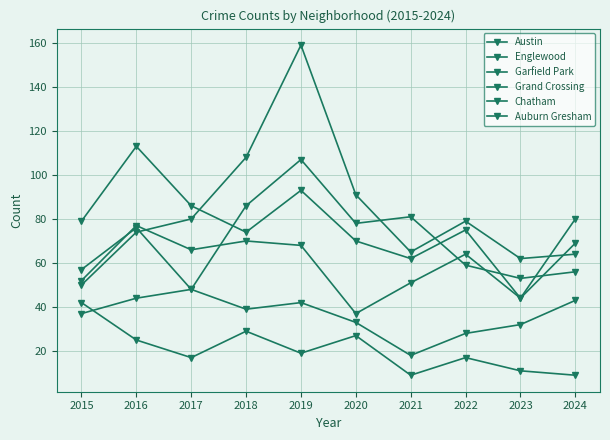

What is the value of the Englewood point at the 10th from the left?

69